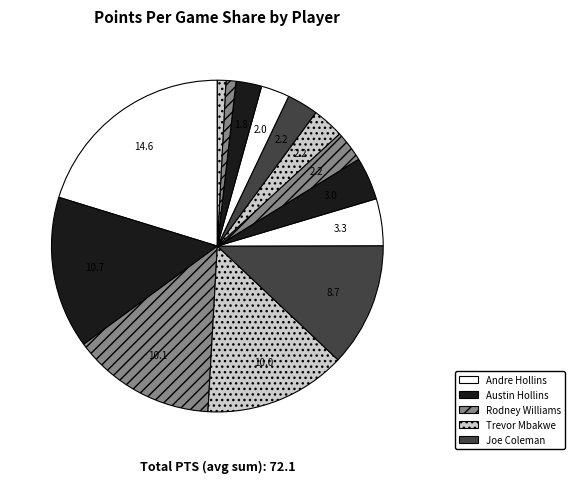

How many segments does this pie chart have?

14